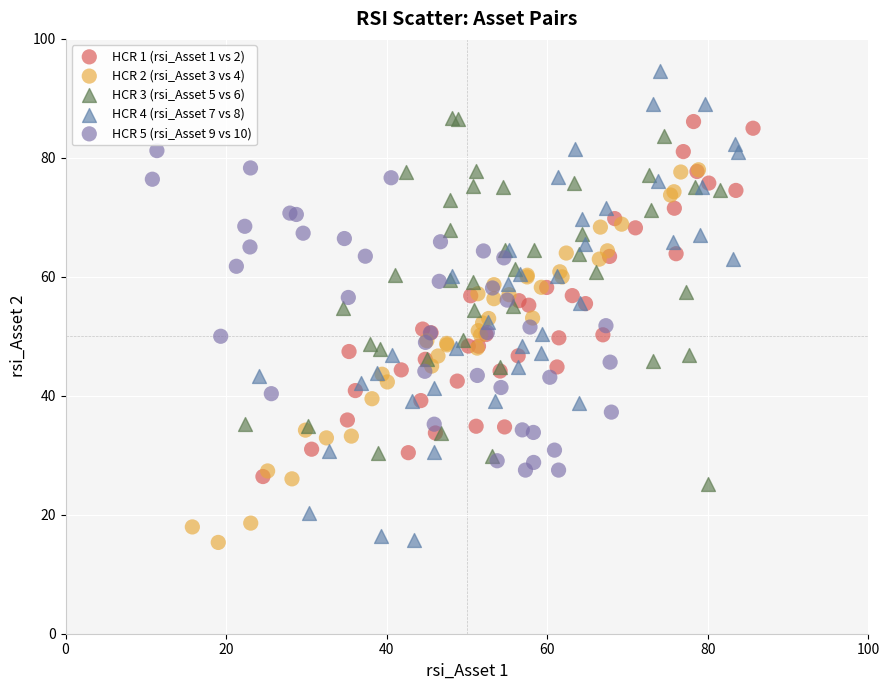

Which series has the widest spread of Y values?

HCR 4 (rsi_Asset 7 vs 8)